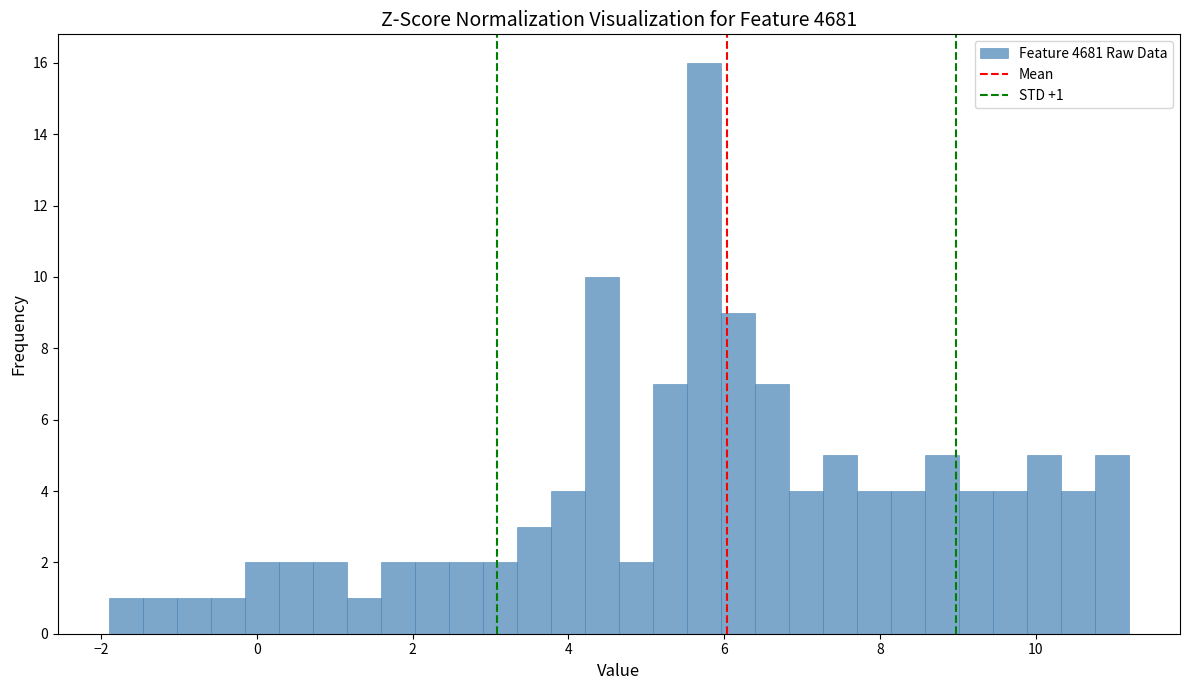

Around what value on the x-axis is the tallest bar? Give the approximate position of its centre, as read against the axis.

5.8